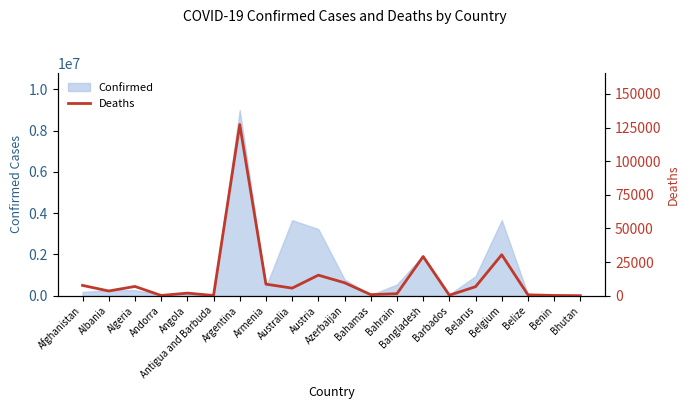

At which label is the value closest to 63651?

Belgium